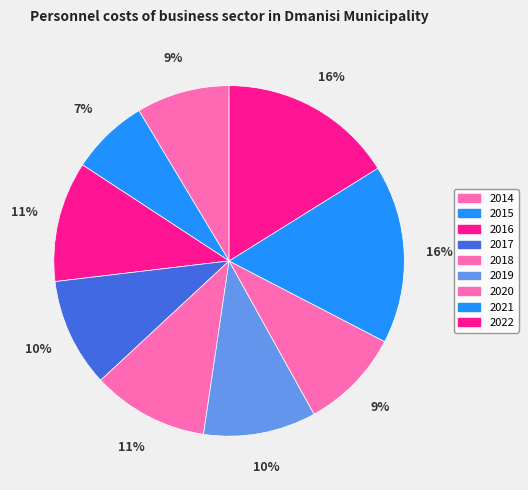

How many segments does this pie chart have?

9